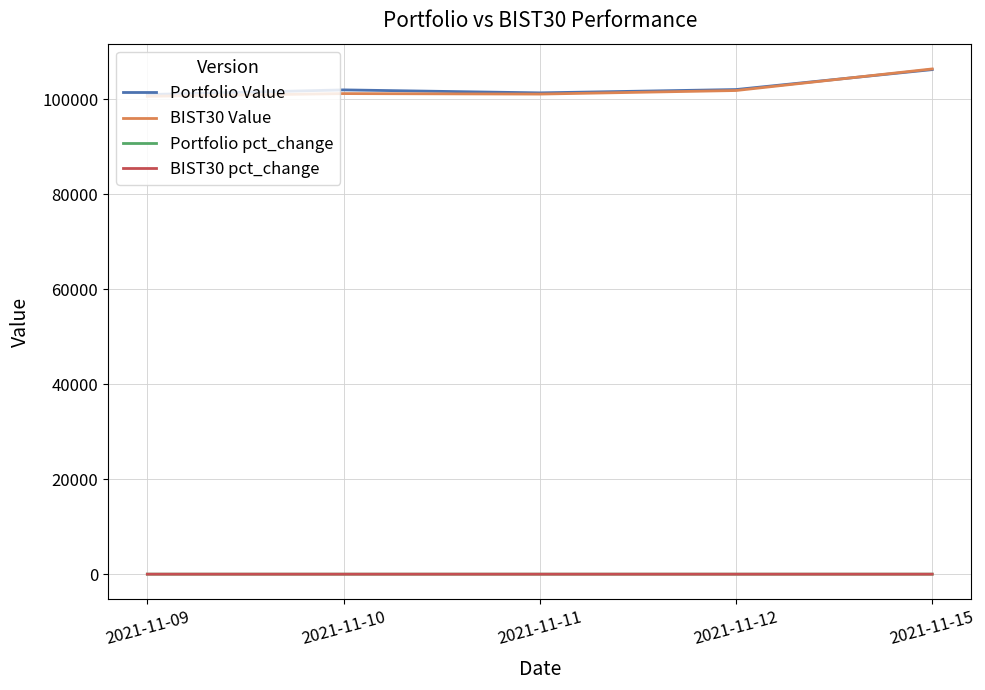

Which series has the widest spread of values?

BIST30 Value